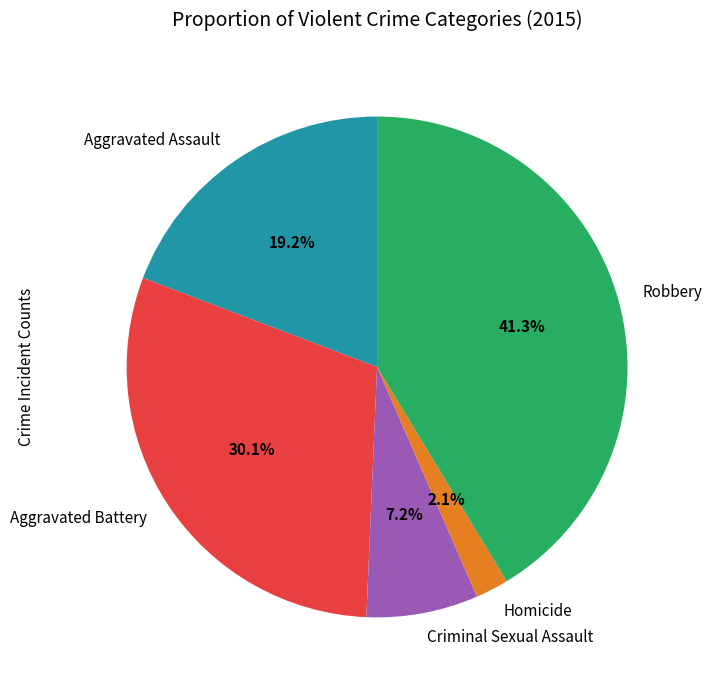

Is it true that Aggravated Assault is 19% of the pie?

True